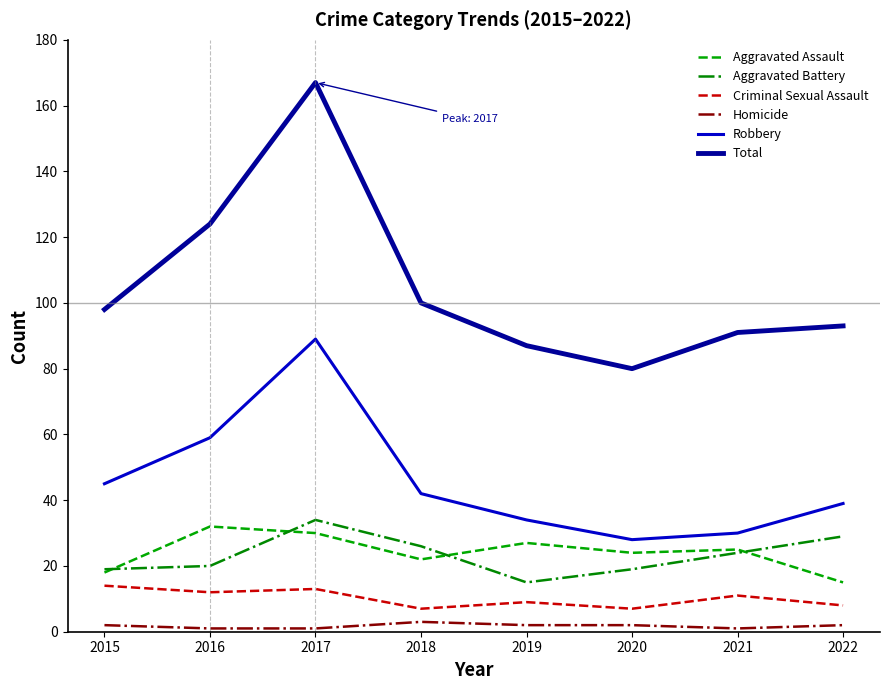

The value of Homicide at 2021 is 1. True or false?

True